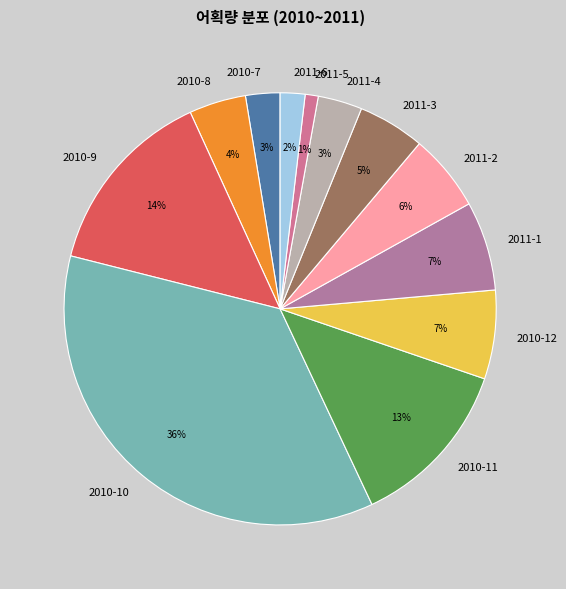

Is it true that 2010-11 is 1% of the pie?

False